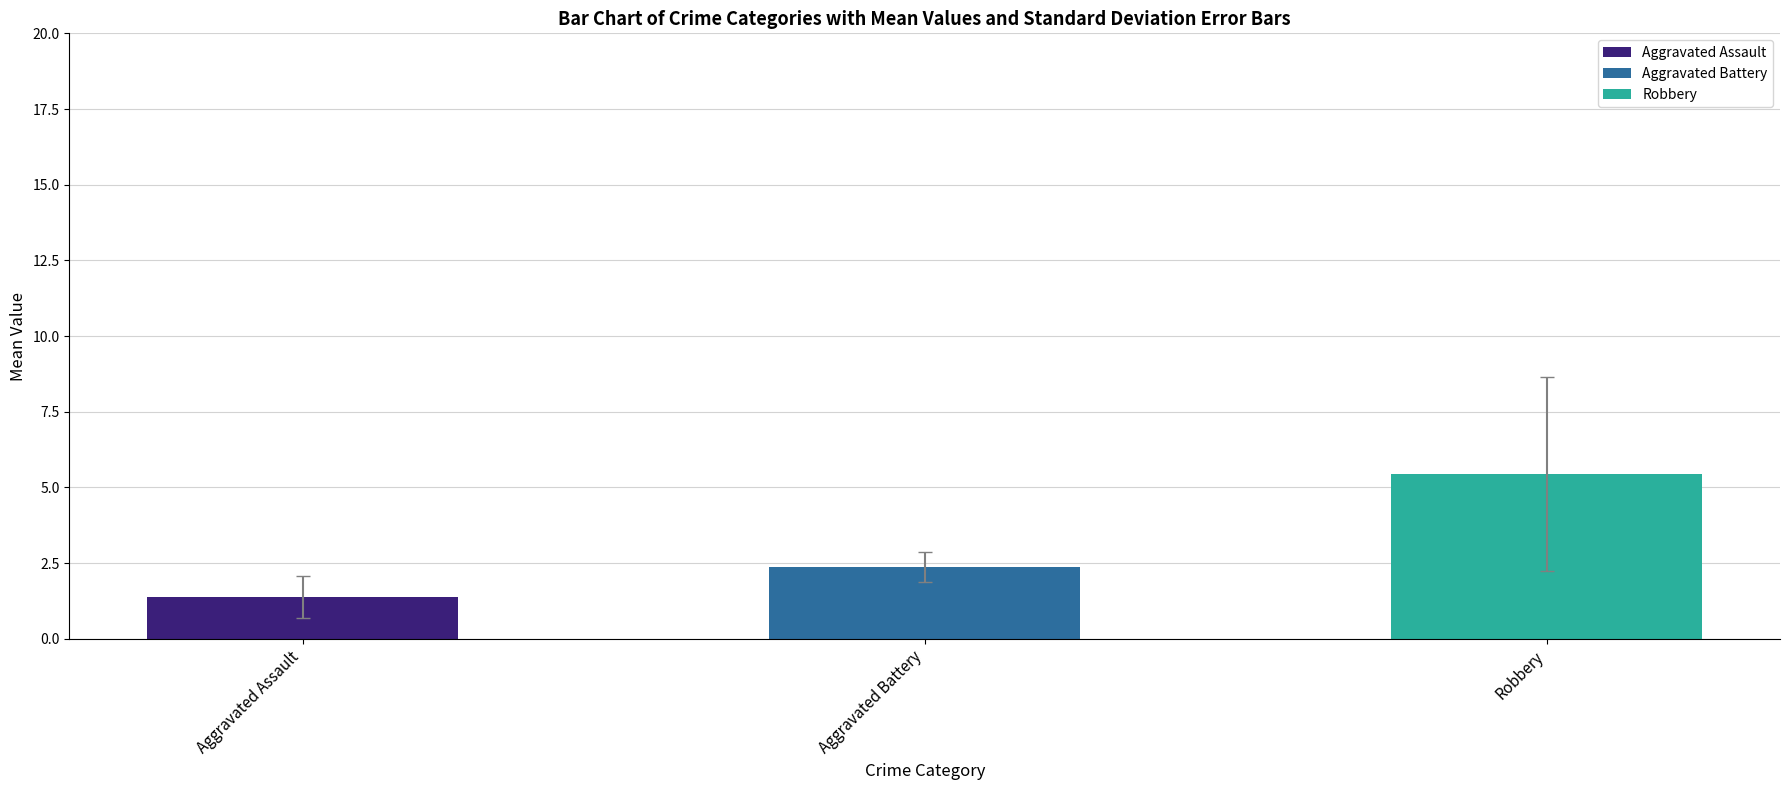

Is it true that the value at Aggravated Battery is 2.4?

True